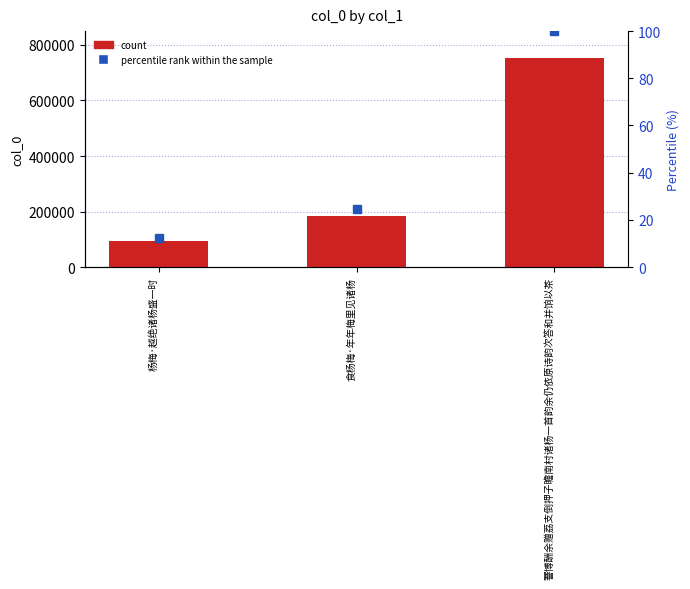

Are the bars grouped side by side (vs. stacked)?

No